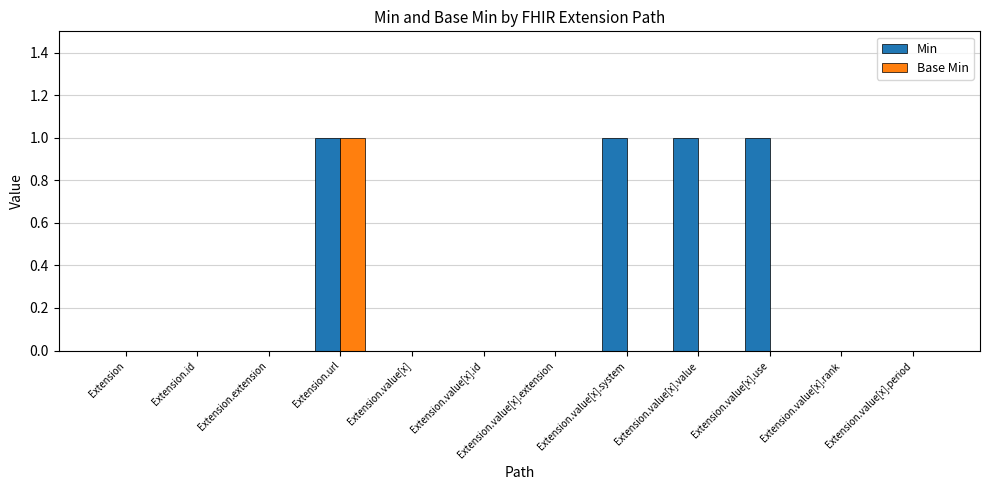

What is the sum of the Min values at Extension.url and Extension.value[x].rank?

1